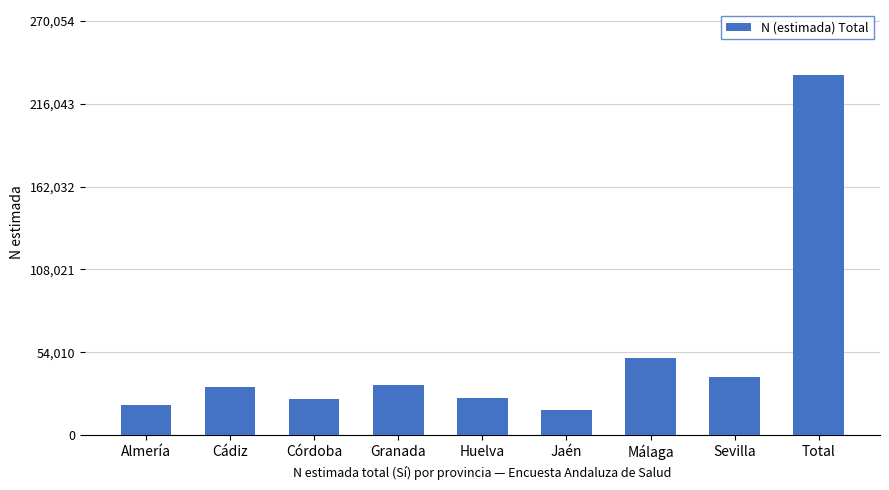

What is the greatest value displayed?

234830